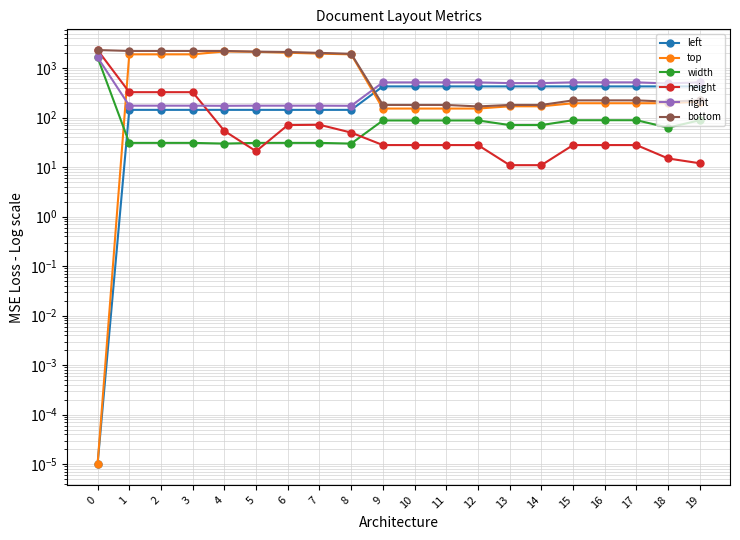

Which has a higher value, 15 or 17?

15